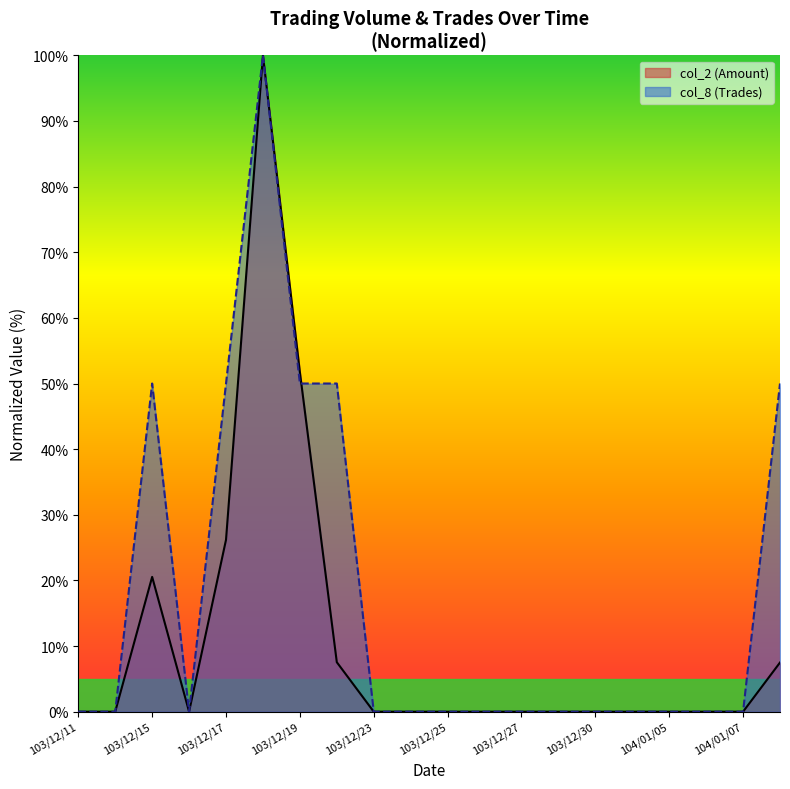

What is the average value of the col_2 line series?

10.7